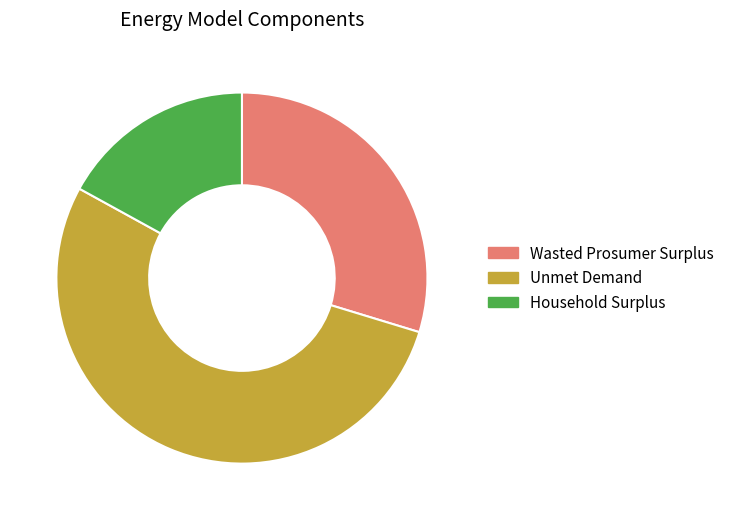

Which slice represents more than half of the pie?

Unmet Demand